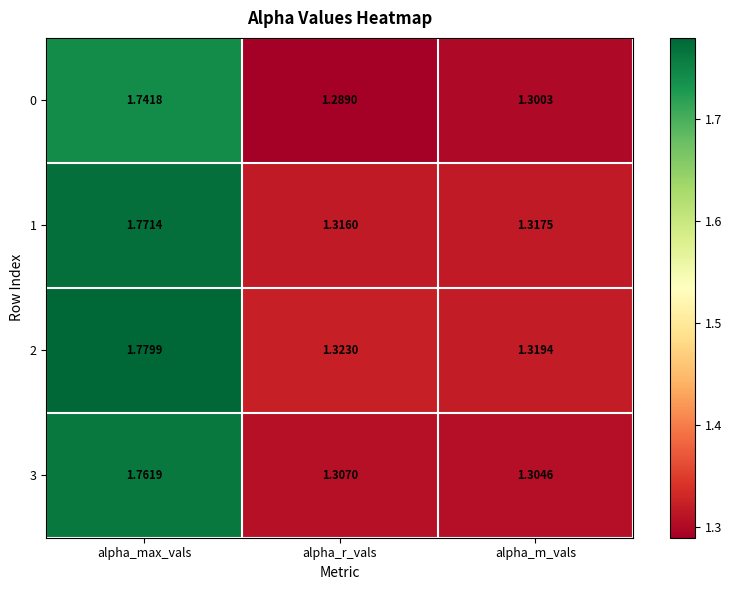

At which category is the sum across all series the highest?

alpha_max_vals